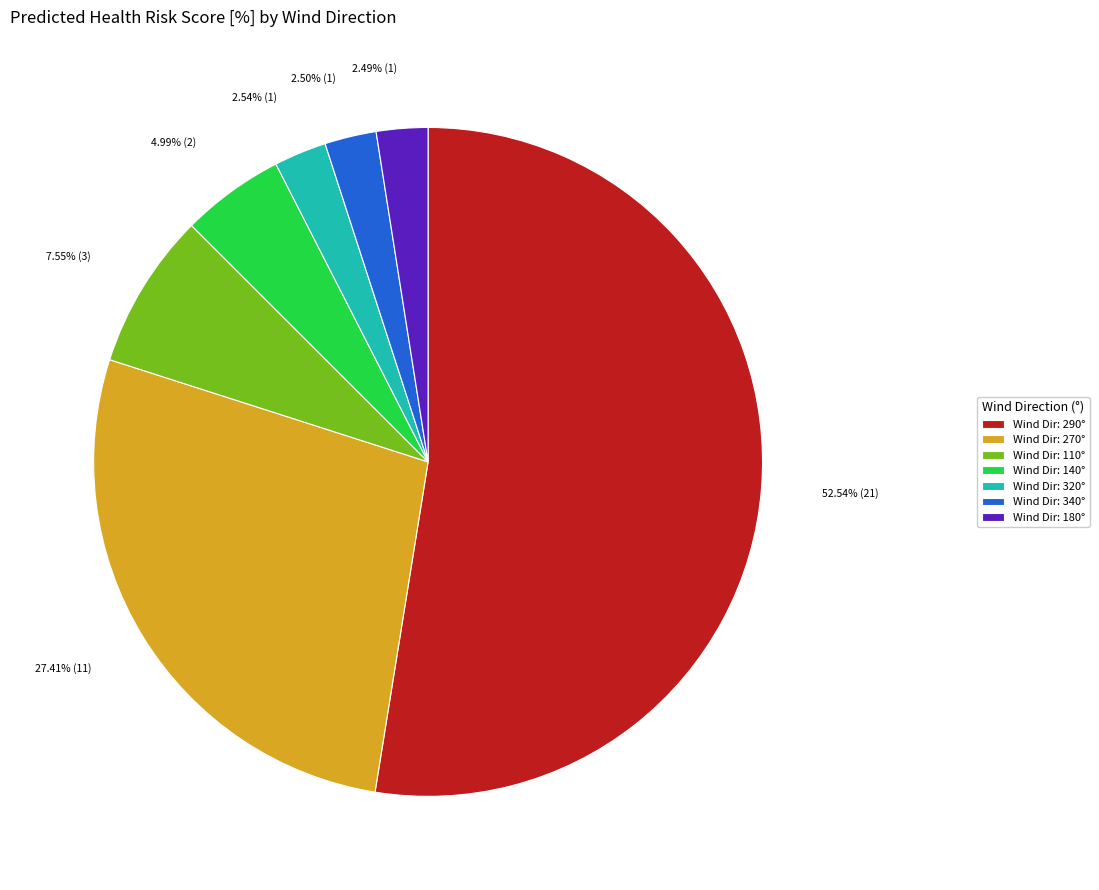

Does Wind Dir: 290° account for over 50% of the chart?

Yes